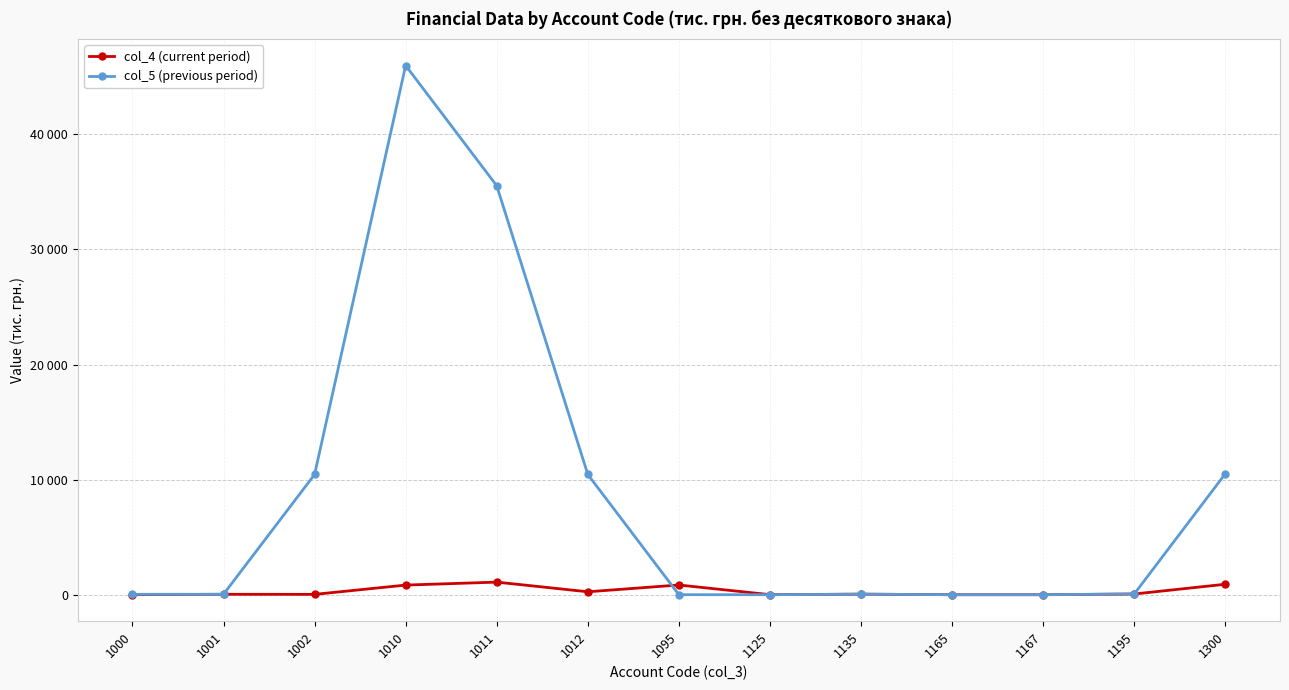

Is this an area chart (filled region under the line)?

No